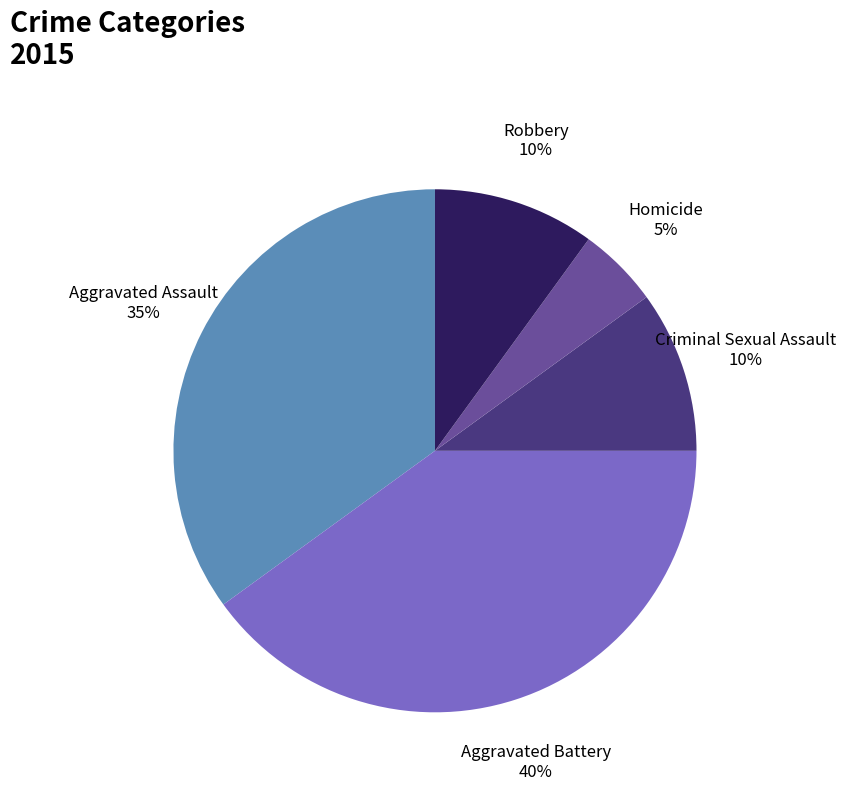

Do Aggravated Assault and Criminal Sexual Assault together represent more than half of the pie?

No